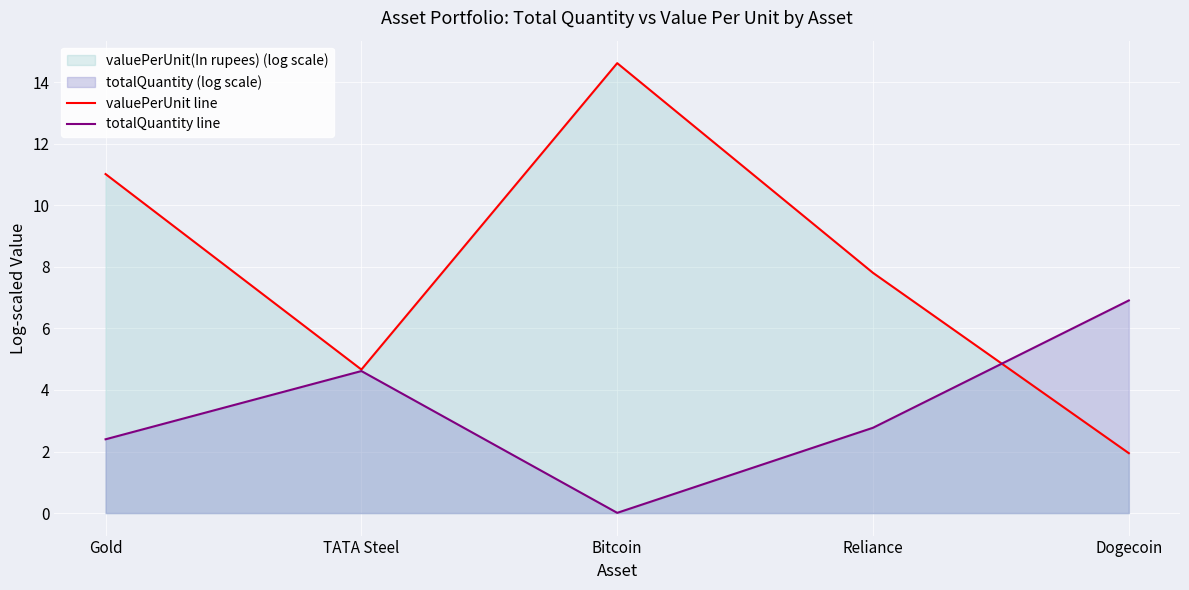

Which has a higher value, TATA Steel or Gold?

Gold